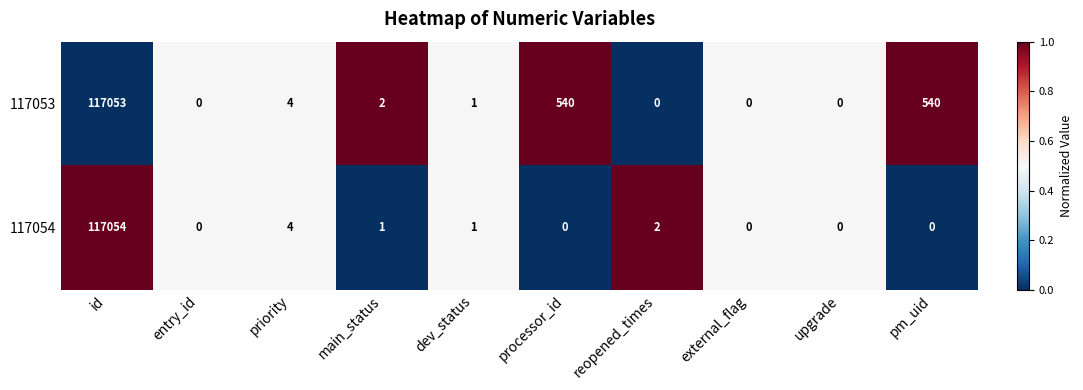

Which category has the highest value across all series?

id